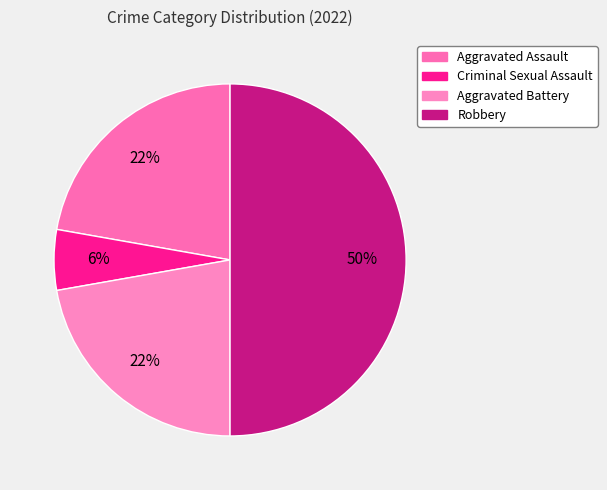

What percentage do Criminal Sexual Assault and Aggravated Battery together represent?

27.8%